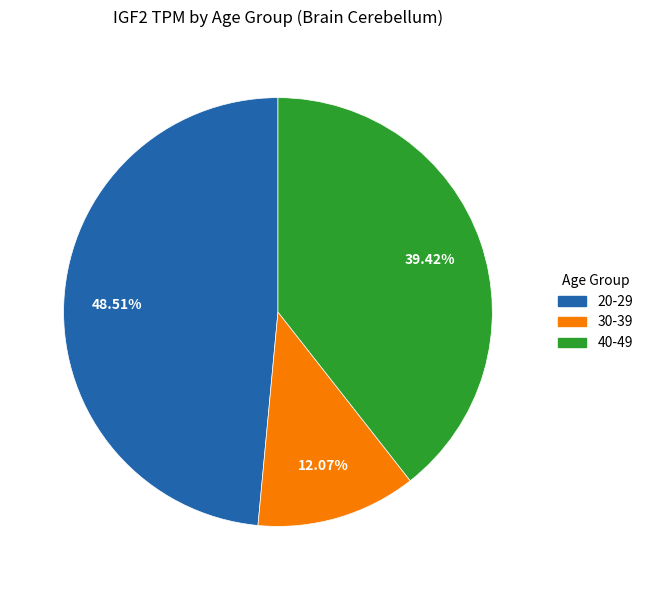

Is there a majority slice in this chart?

No